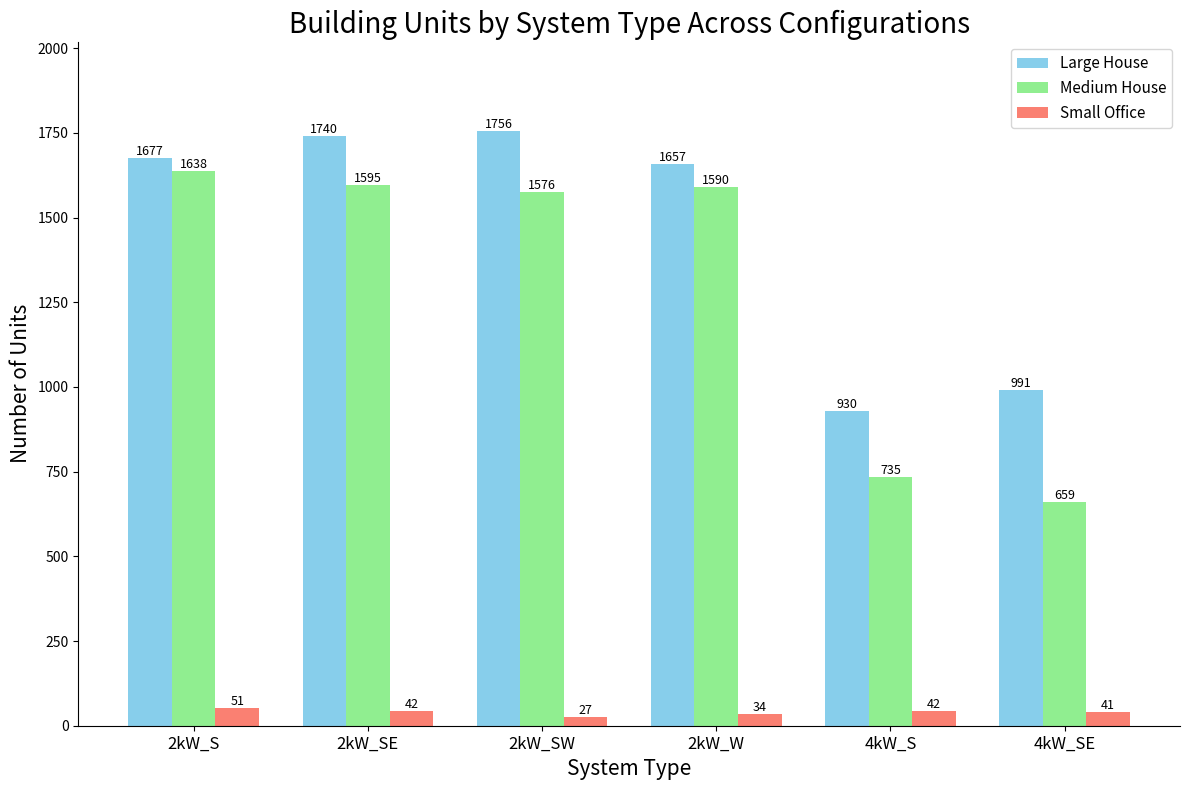

Is the value of Large House at 2kW_S greater than the value of Small Office at 2kW_S?

Yes